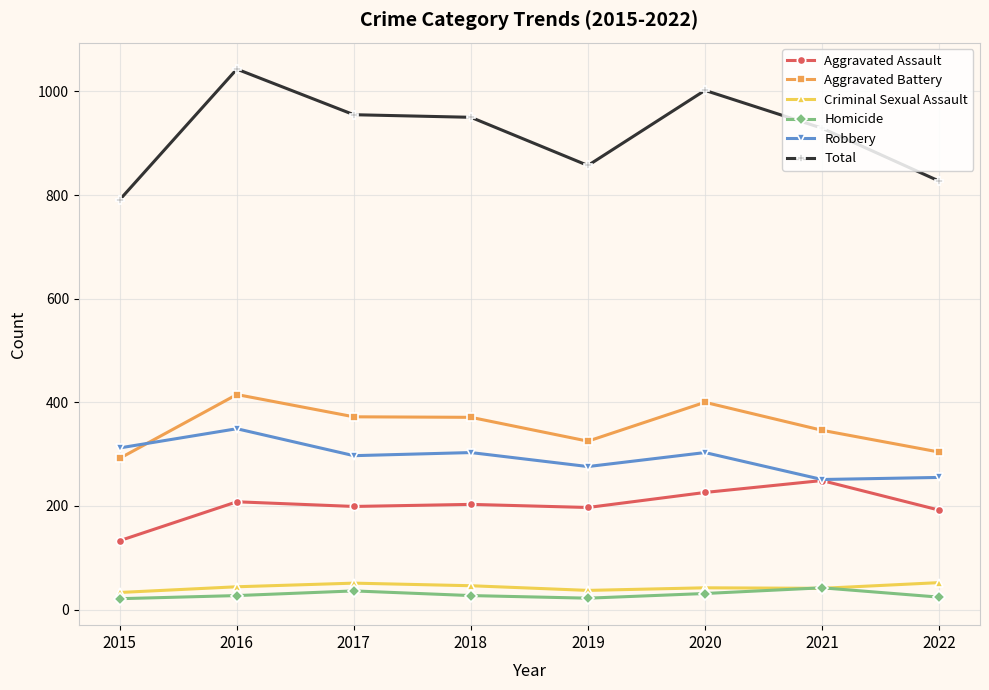

Is the value of Aggravated Assault at 2016 greater than the value of Homicide at 2022?

Yes